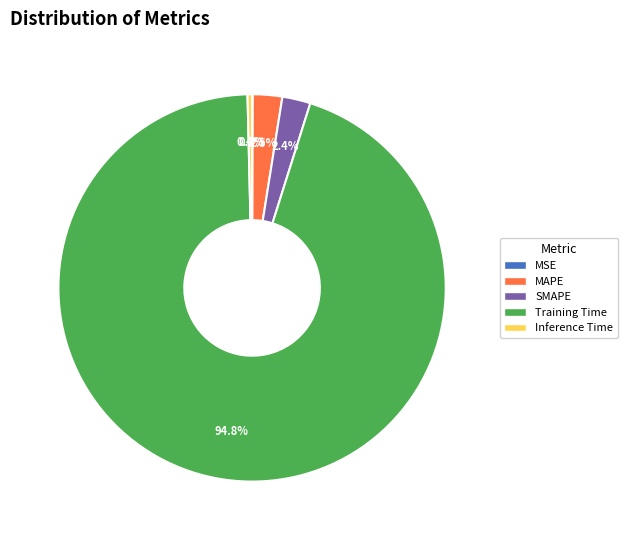

Is SMAPE the majority of the pie?

No